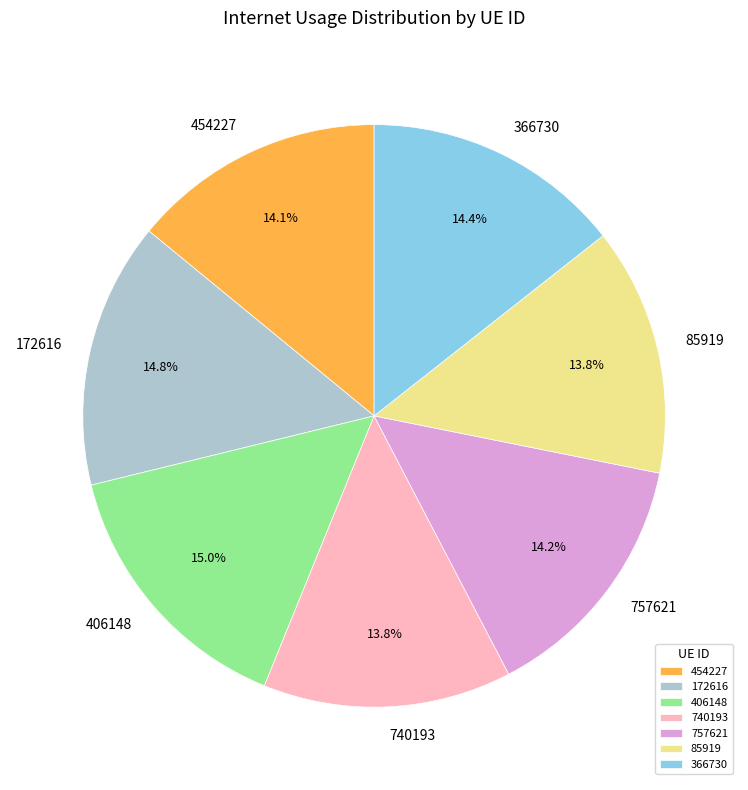

How many slices are in this pie chart?

7